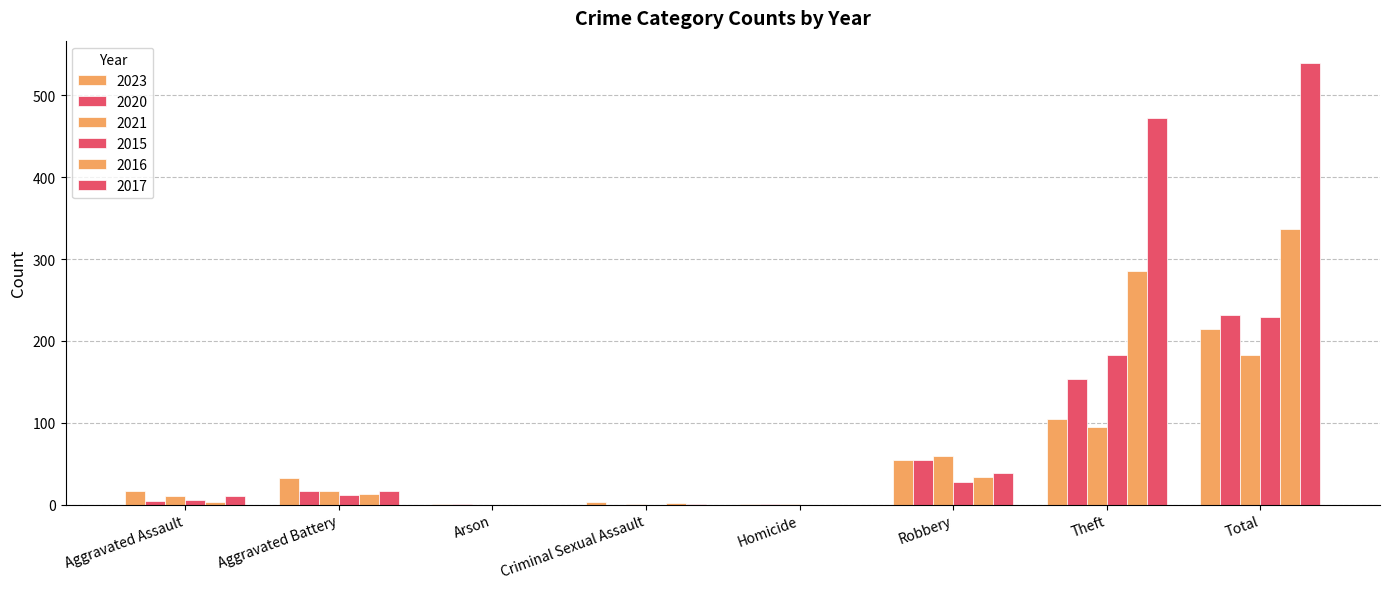

Which series has the widest spread of values?

2017